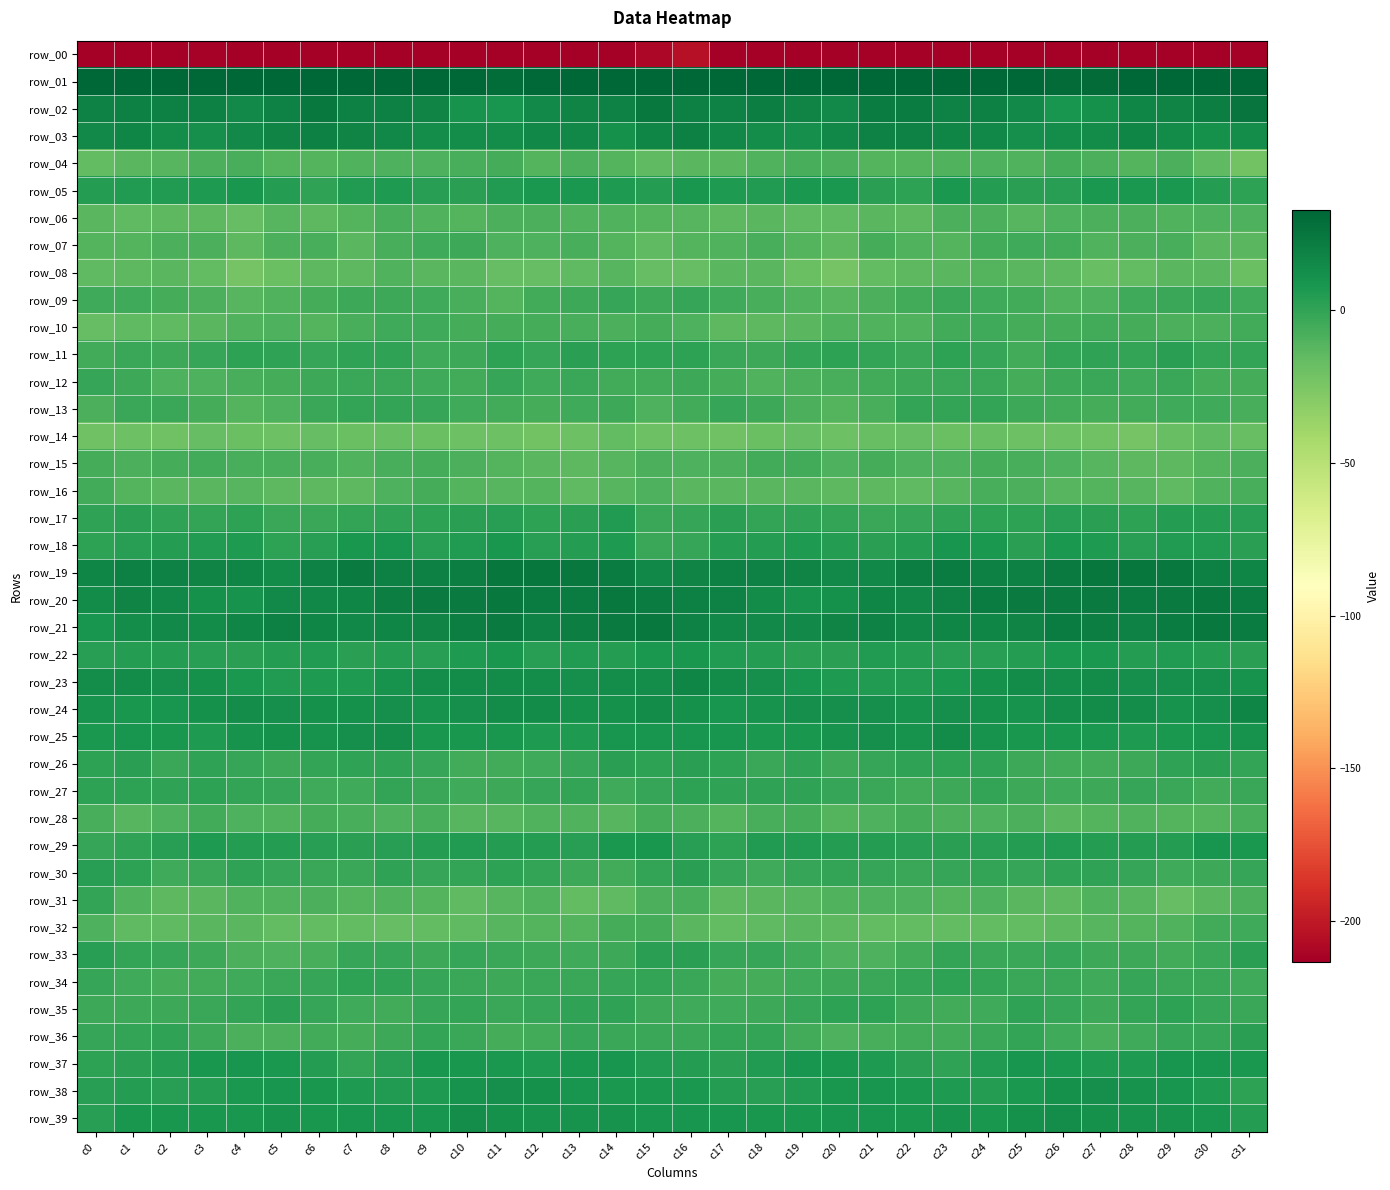

What is the difference between the maximum and minimum values in the row_32 series?

12.2